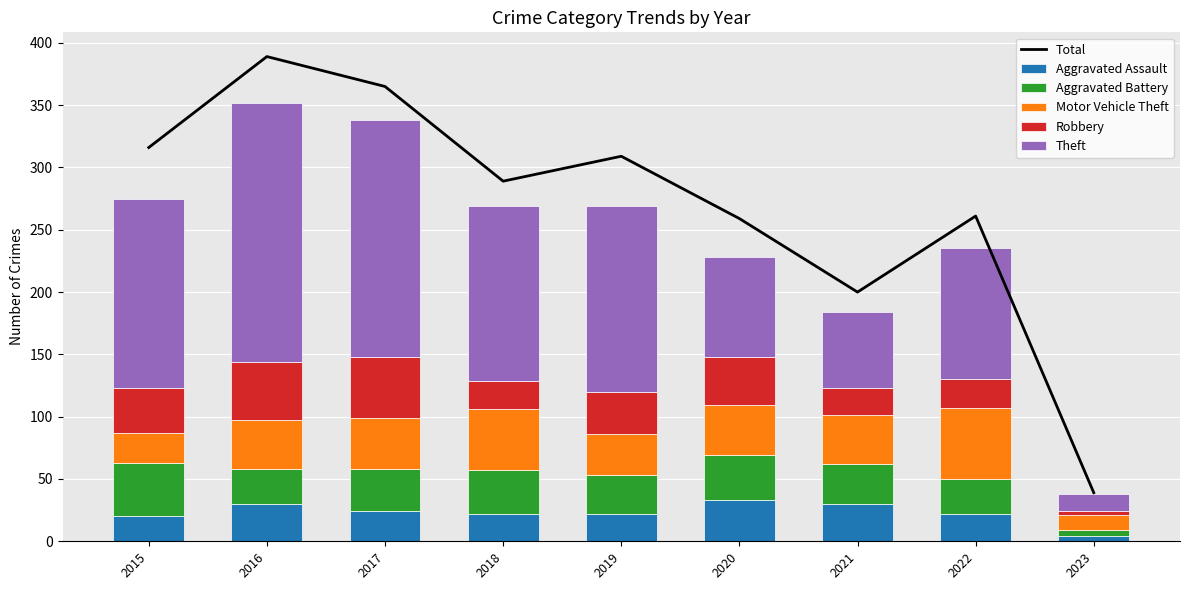

Reading right to left, what are all the values shown in this chart?

Total: 39	261	200	259	309	289	365	389	316
Aggravated Assault: 4	22	30	33	22	22	24	30	20
Aggravated Battery: 5	28	32	36	31	35	34	28	43
Motor Vehicle Theft: 12	57	39	40	33	49	41	39	24
Robbery: 3	23	22	39	34	23	49	47	36
Theft: 14	105	61	80	149	140	190	208	152